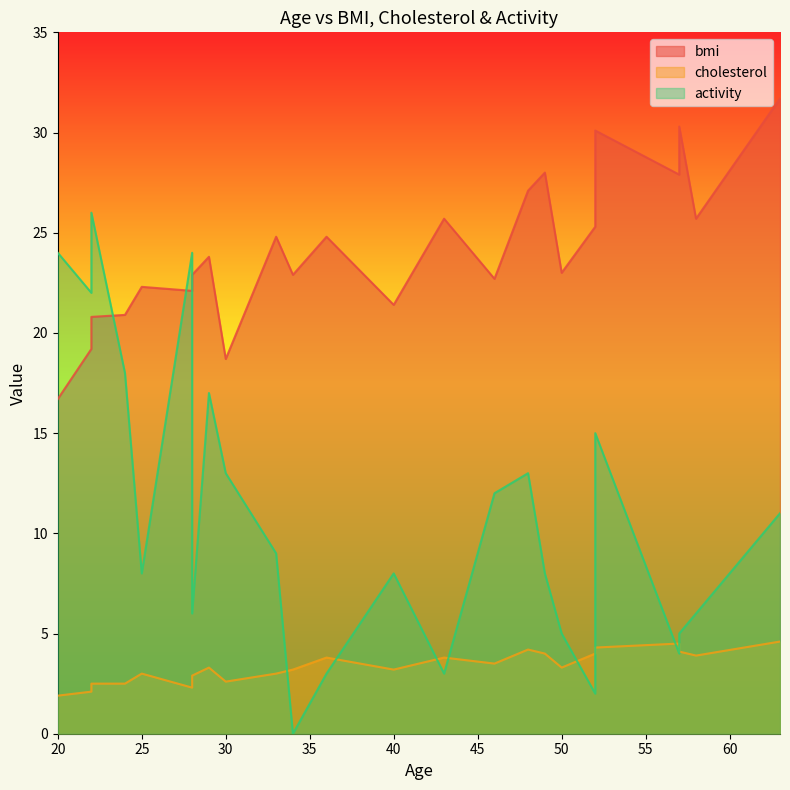

How many lines are shown in the chart?

3